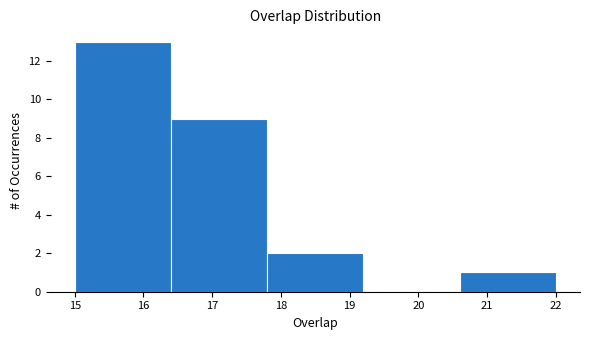

Over which range of the x-axis is the bar tallest?

15.0 to 16.4